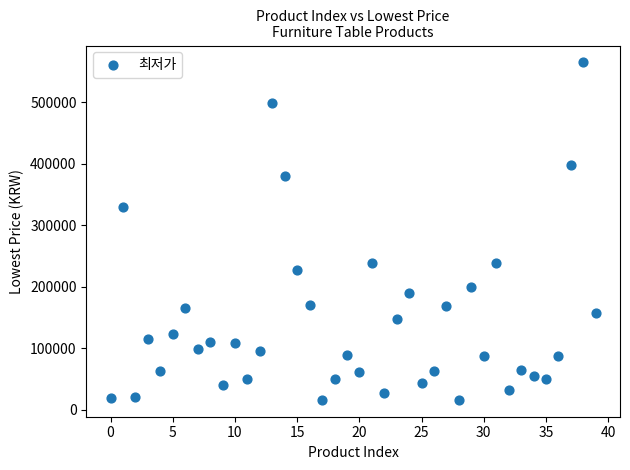

What Y value in the scatter plot is closest to 290135?

330000